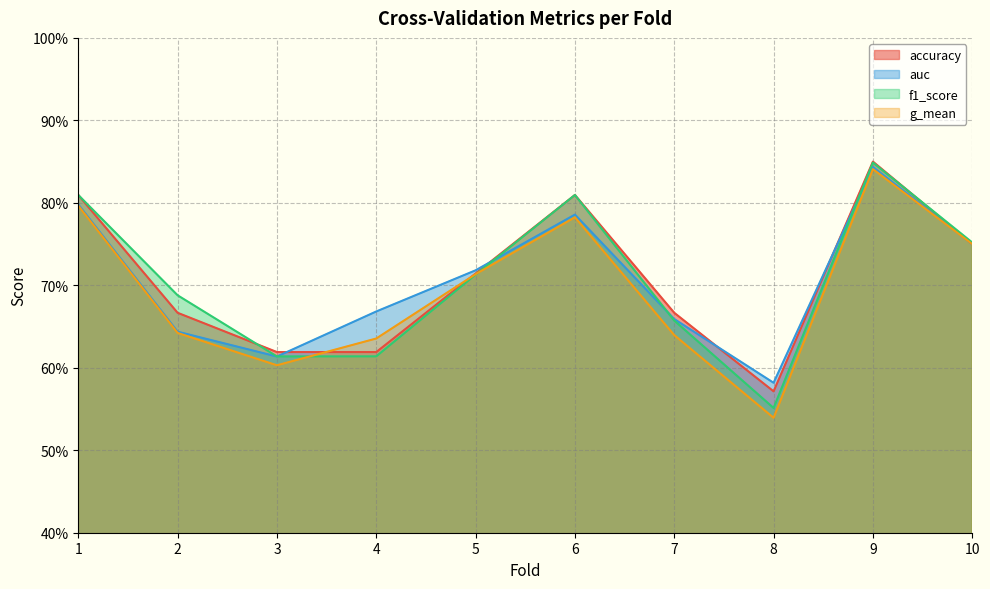

After their last crossing, which series has the higher values: auc or accuracy?

accuracy